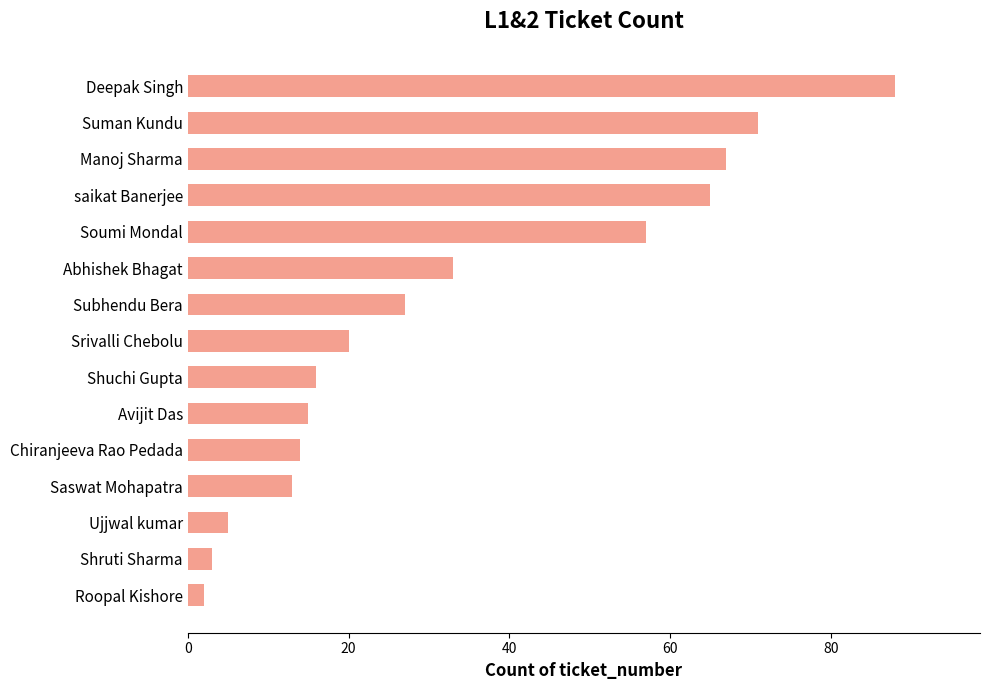

How many distinct data groups are displayed?

1